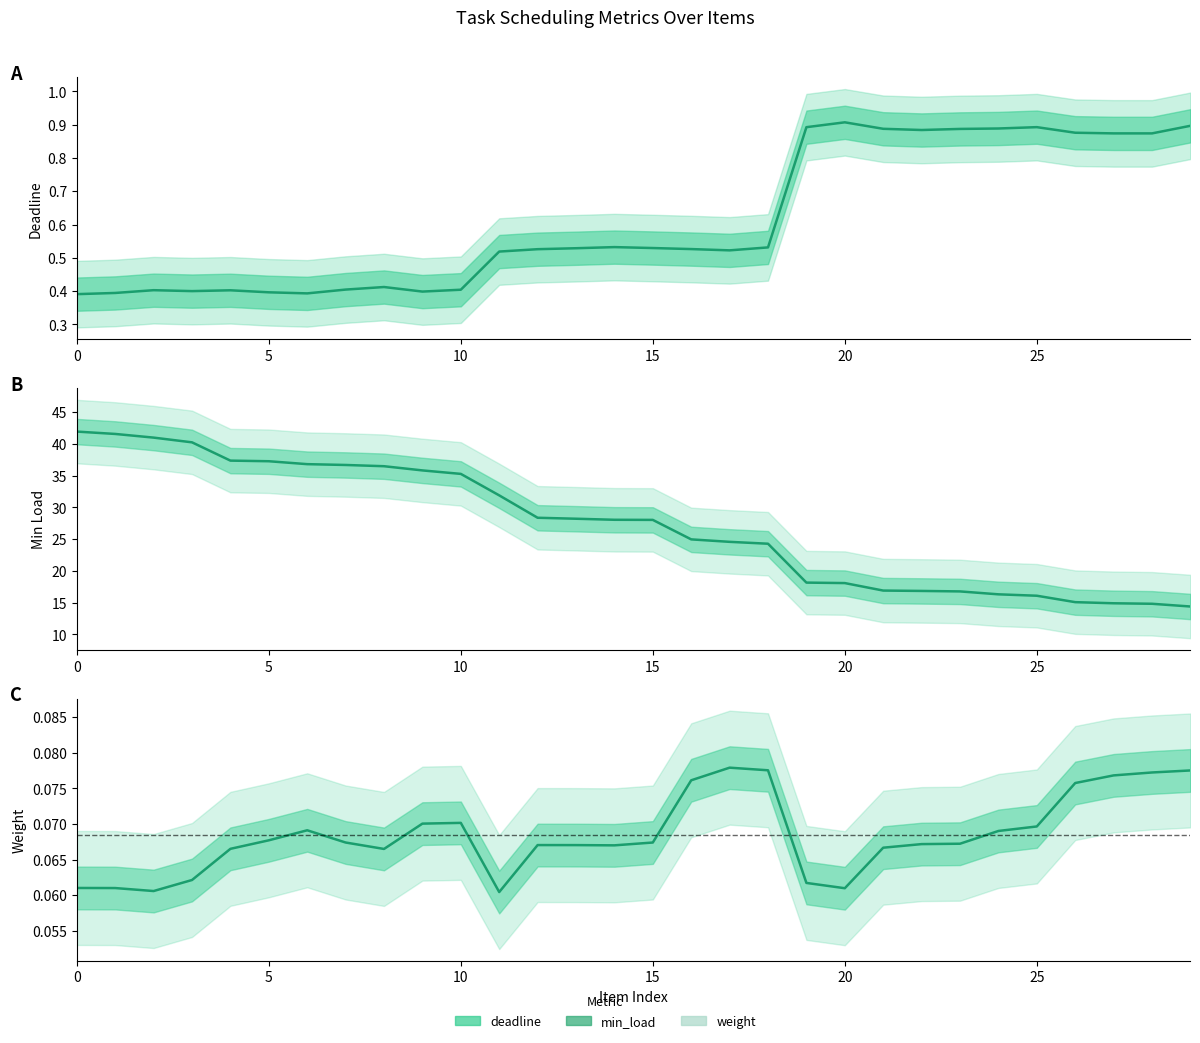

Is the value of weight at 4 greater than the value of min_load at 1?

No